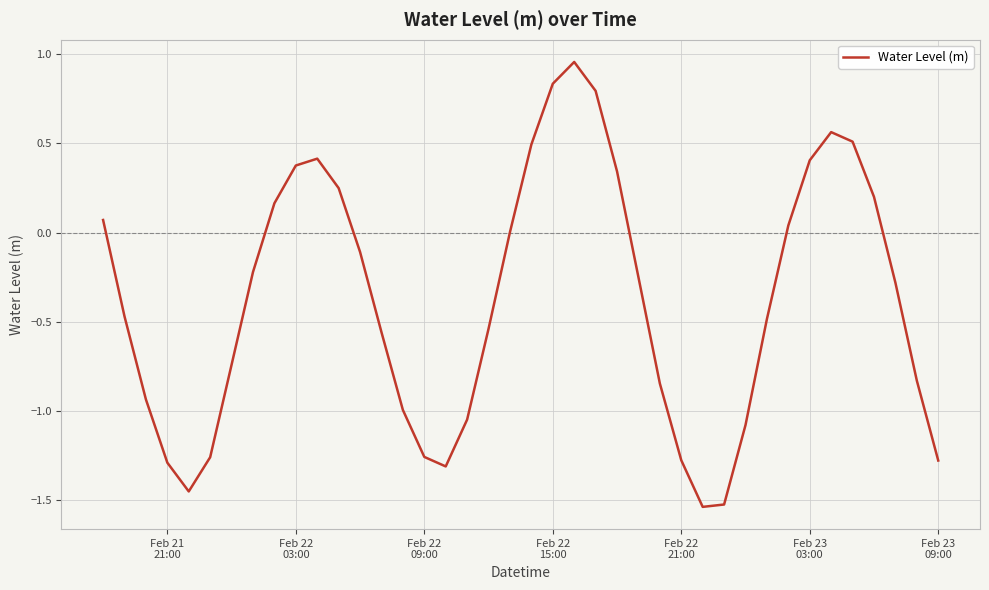

True or false: there are more than 0 points higher than both neighbors.

True